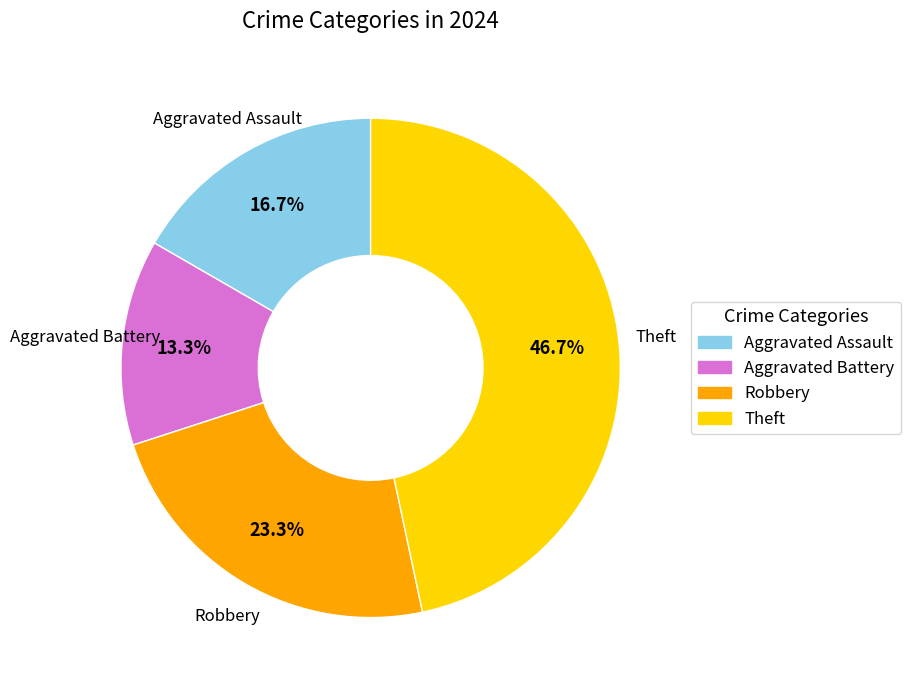

What percentage is the Theft slice, to the nearest percent?

47%